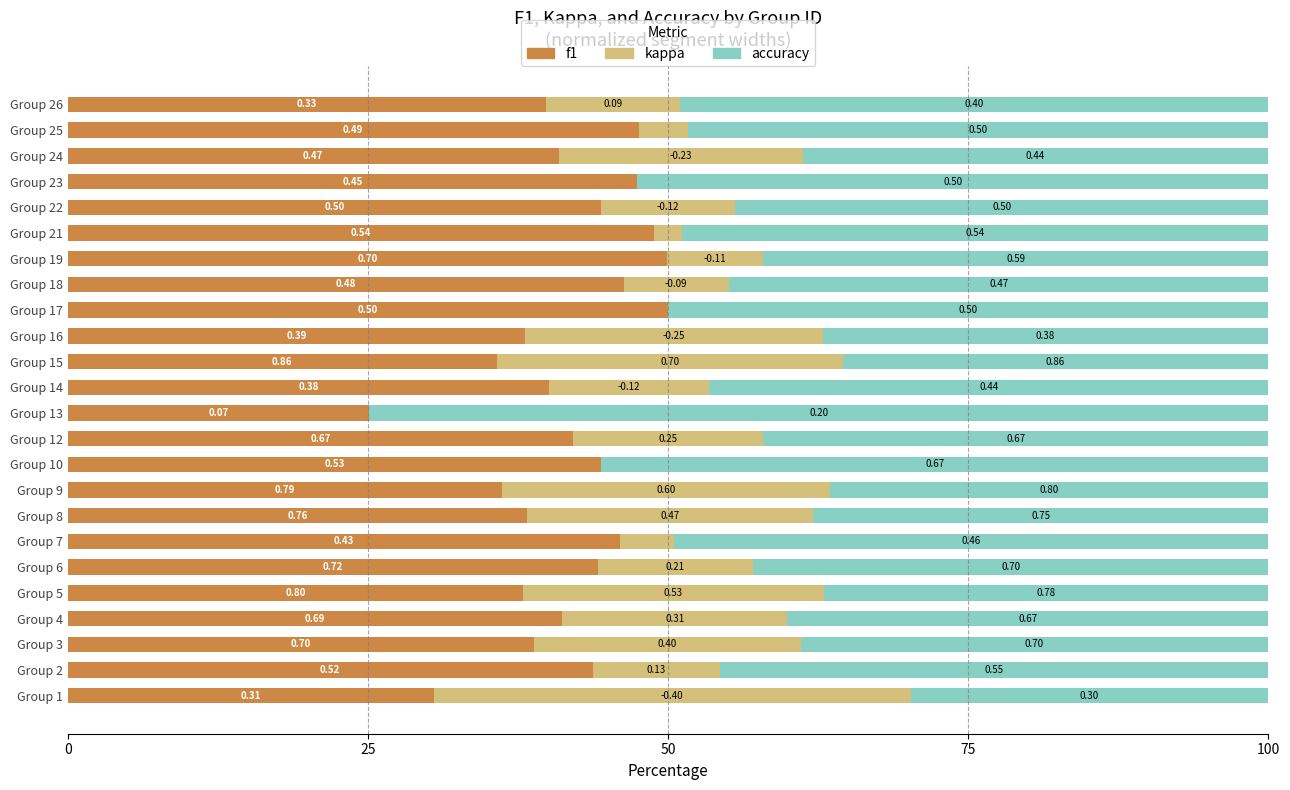

Reading left to right, list all the values displayed in this chart.

f1: 30.5	43.7	38.8	41.2	37.9	44.1	46.0	38.2	36.1	44.4	42.1	25.1	40.1	35.7	38.1	50.0	46.3	49.9	48.9	44.4	47.4	40.9	47.5	39.8
kappa: 39.7	10.6	22.3	18.7	25.0	12.9	4.5	23.8	27.4	0.0	15.8	0.0	13.3	28.8	24.8	0.0	8.8	8.0	2.3	11.1	0.0	20.3	4.2	11.2
accuracy: 29.8	45.6	39.0	40.1	37.0	42.9	49.5	37.9	36.5	55.6	42.1	74.9	46.6	35.5	37.1	50.0	44.9	42.1	48.9	44.4	52.6	38.8	48.3	49.0